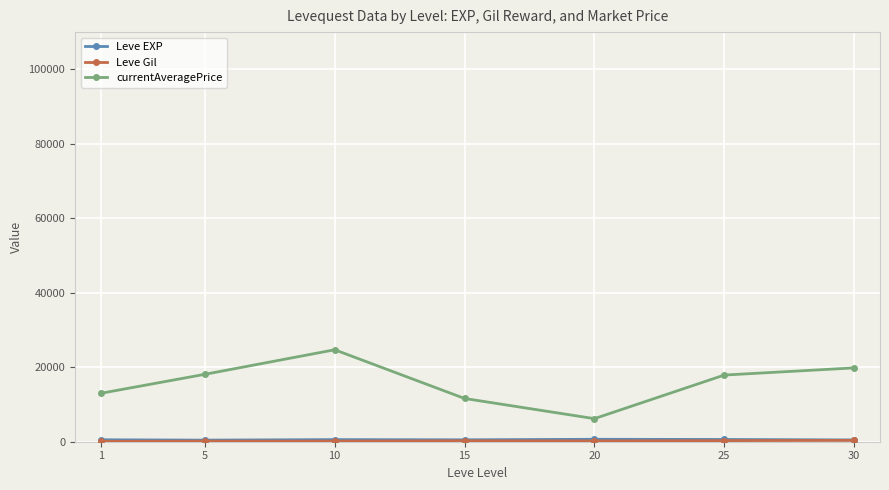

How many interior local valleys does the currentAveragePrice series have?

1